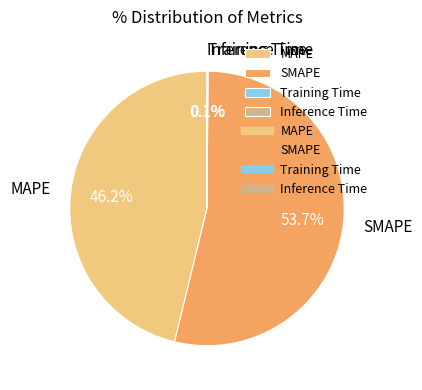

Does any single category account for the majority?

Yes